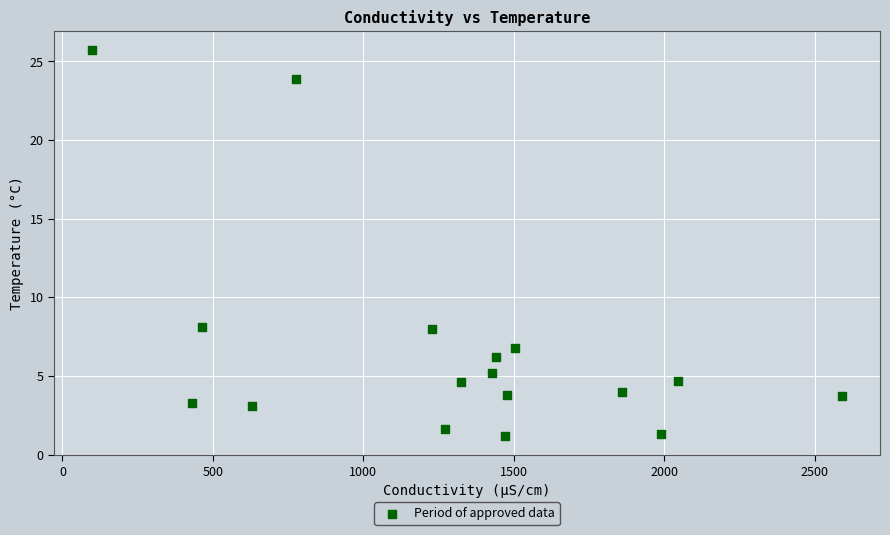

What is the range of Y values (max minus min)?

24.5